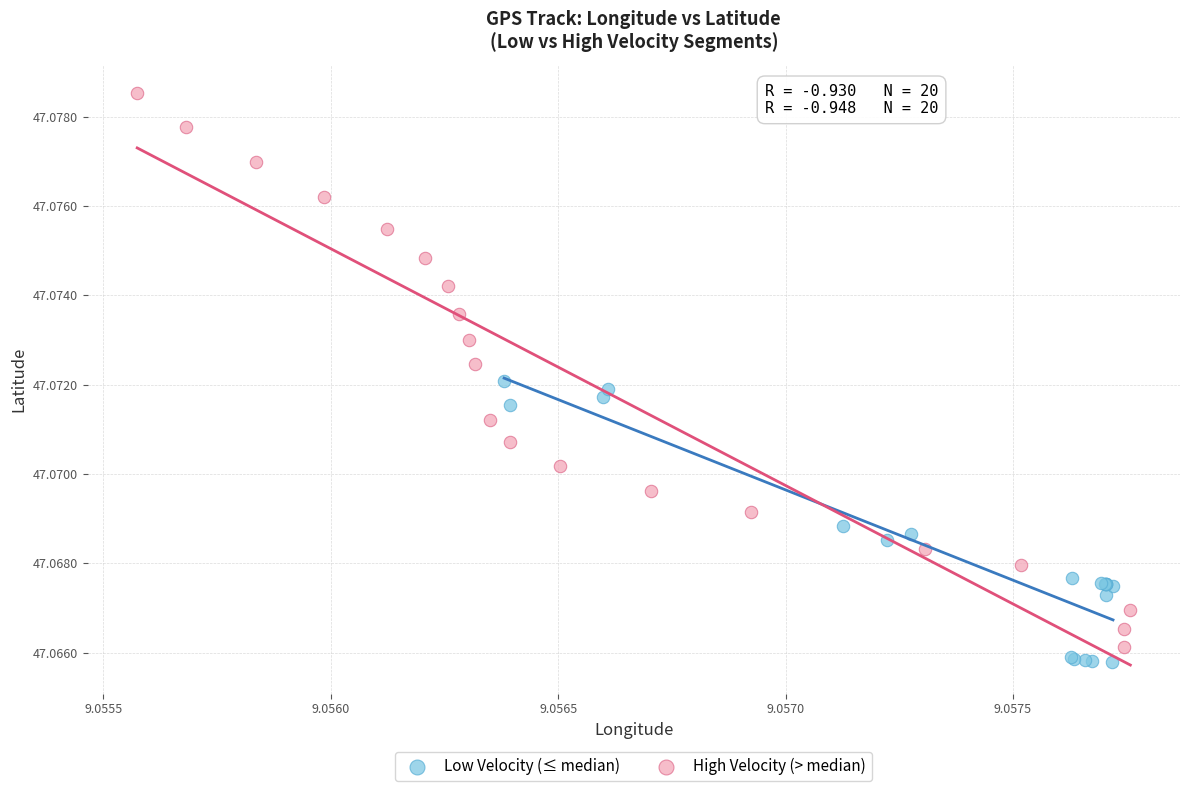

Which series contains the lowest Y value?

Low Velocity (≤ median)